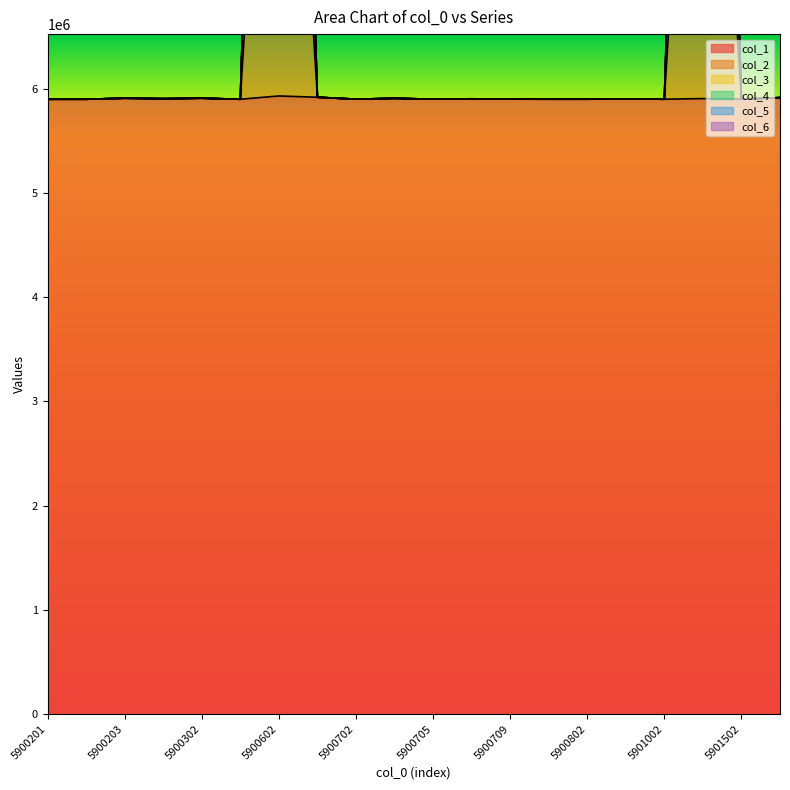

True or false: col_1 and col_3 intersect in this chart.

False